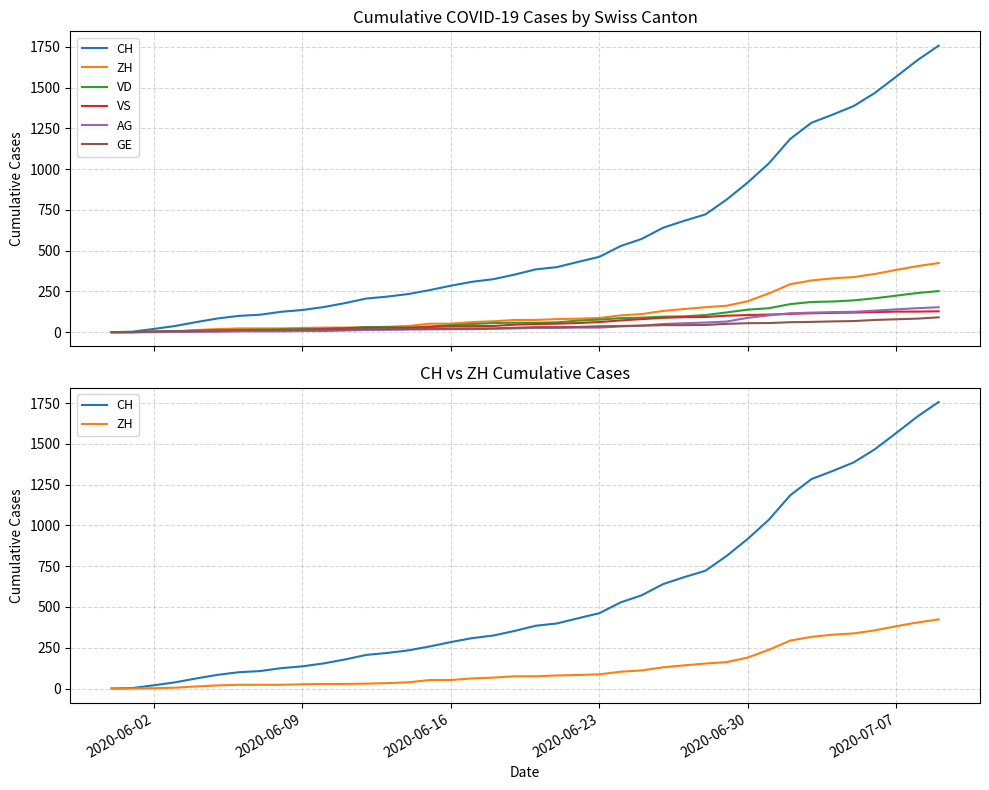

After their last crossing, which series has the higher values: ZH or GE?

ZH